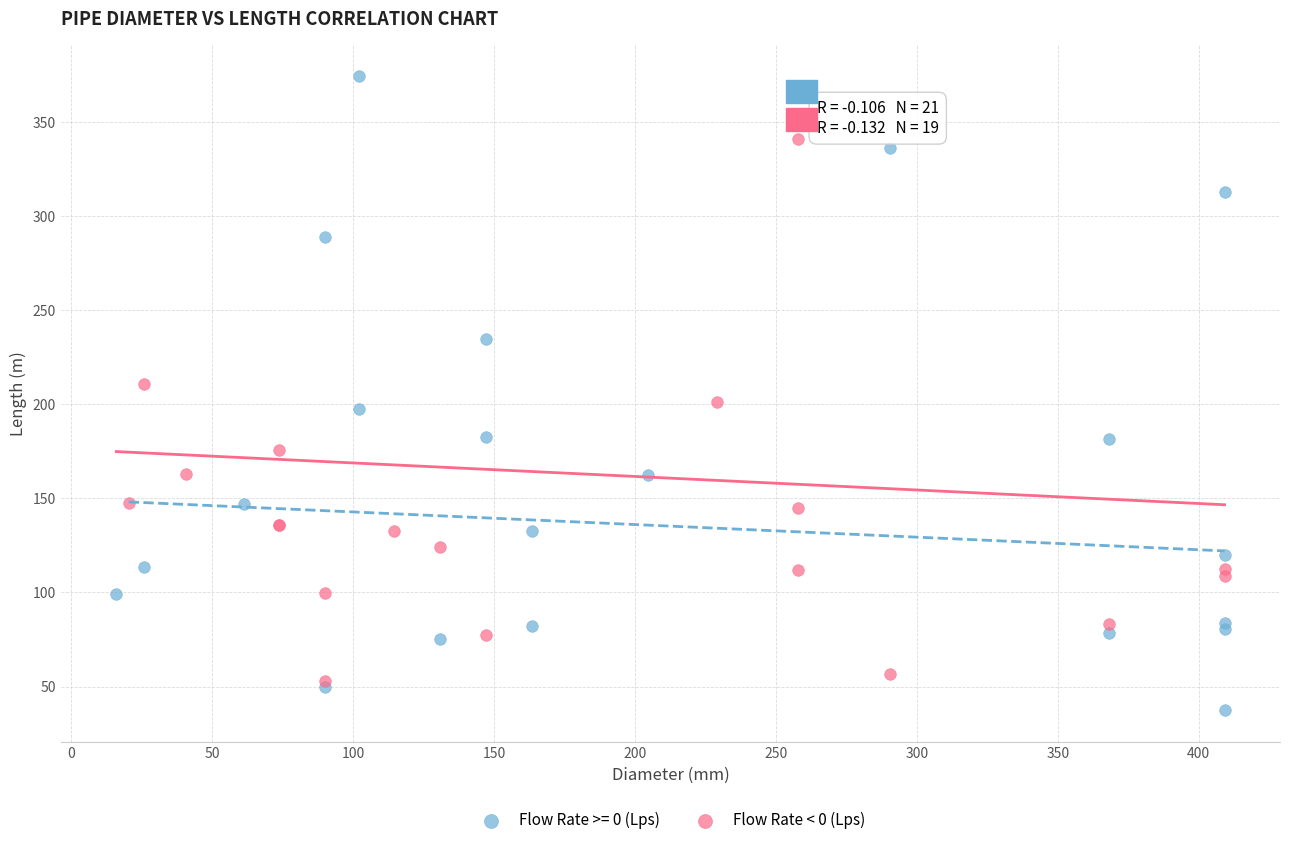

Which series reaches the maximum Y coordinate?

Flow Rate >= 0 (Lps)